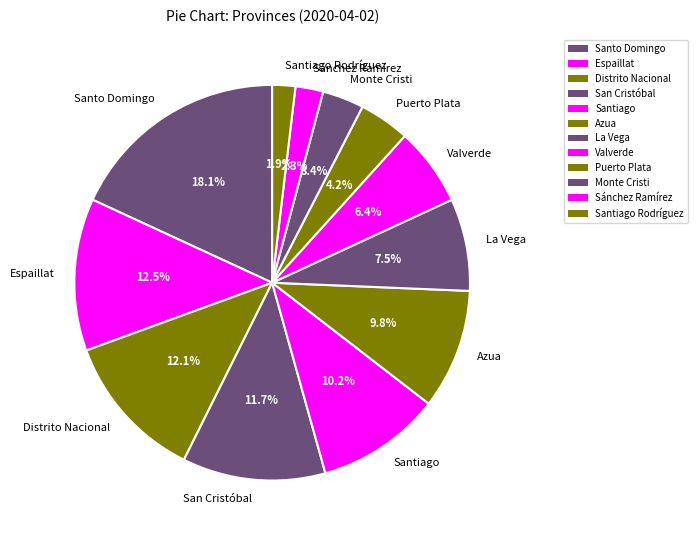

What percentage is NOT represented by Monte Cristi?

96.6%